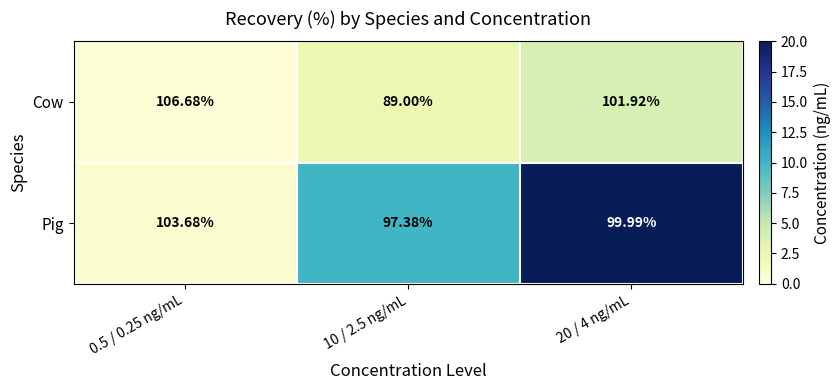

Which series has the widest spread of values?

Cow